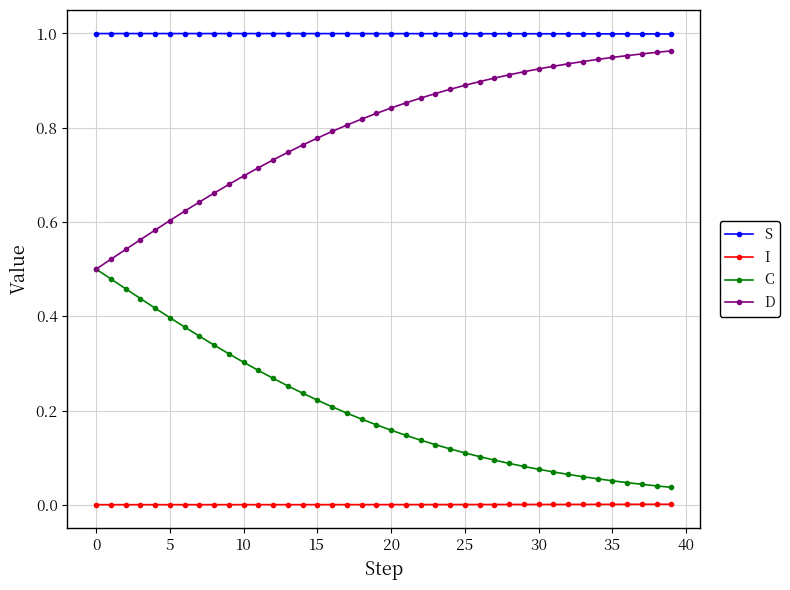

True or false: D and S cross at least once.

False